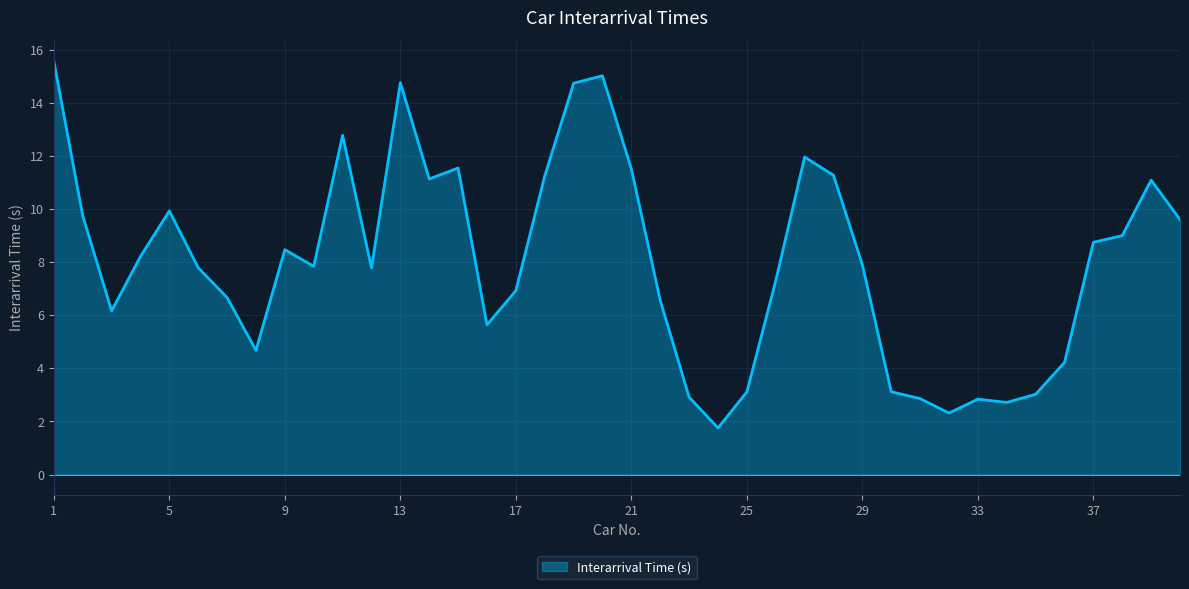

What is the greatest value displayed?

15.6